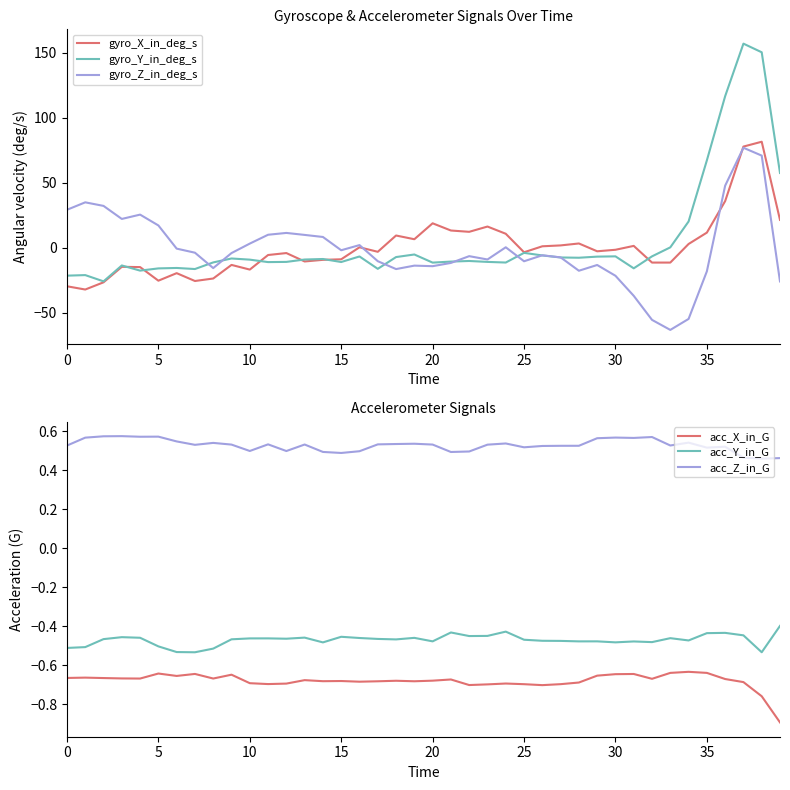

What is the label of the 13th point from the right?

27